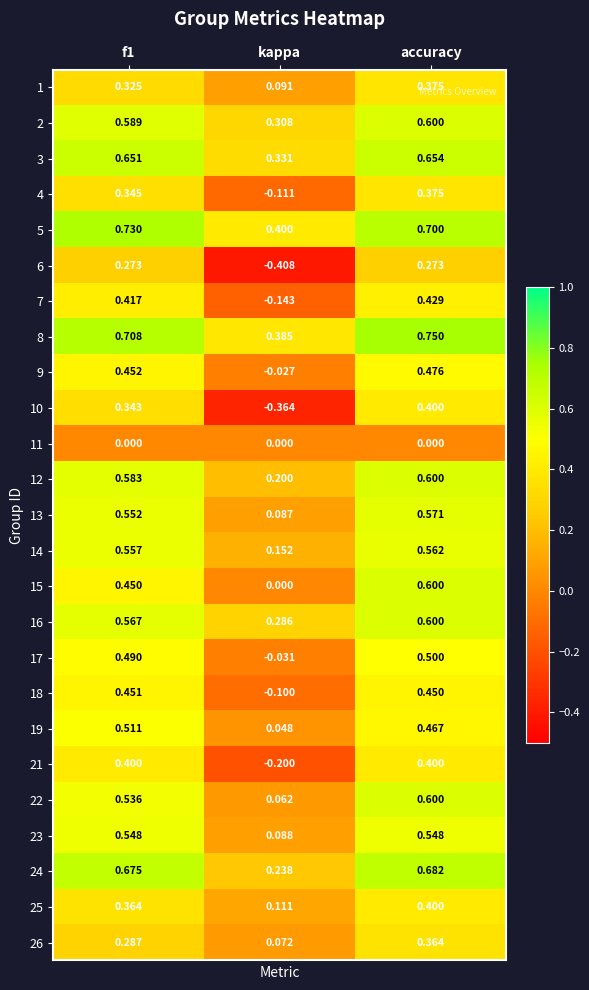

At which category does the chart reach its minimum across all series?

kappa